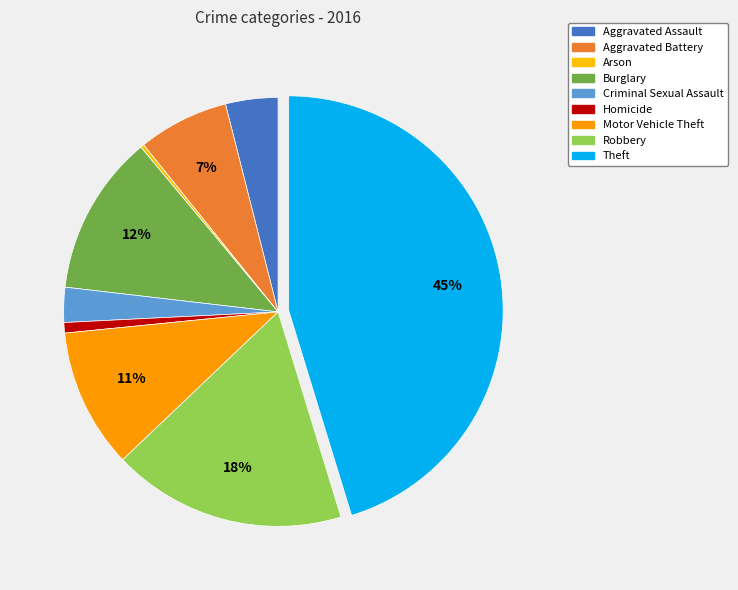

How much of the chart is everything except Homicide?

99.2%